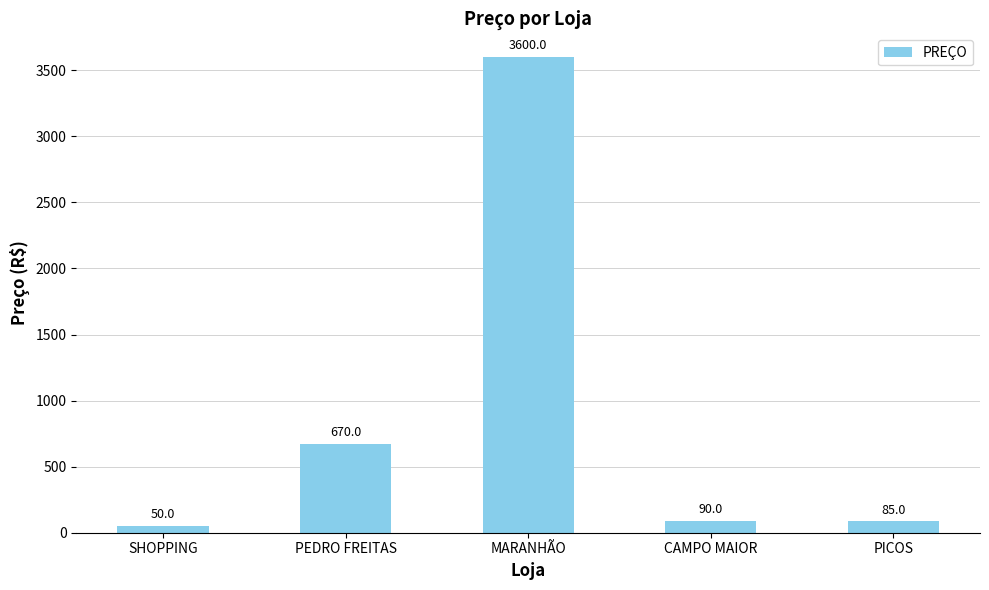

The chart shows a value of 90 at CAMPO MAIOR. True or false?

True